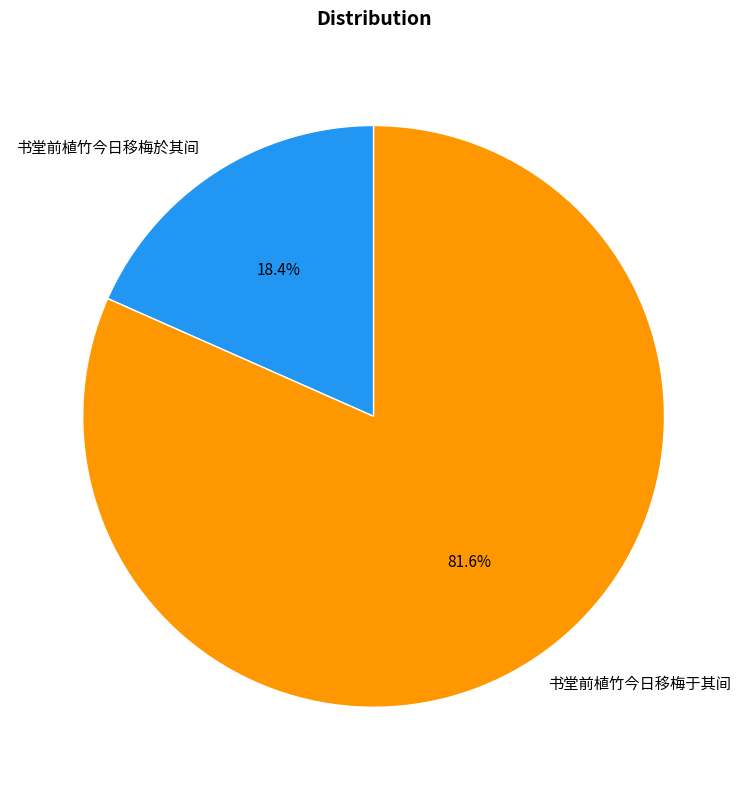

Count the number of slices in the pie.

2